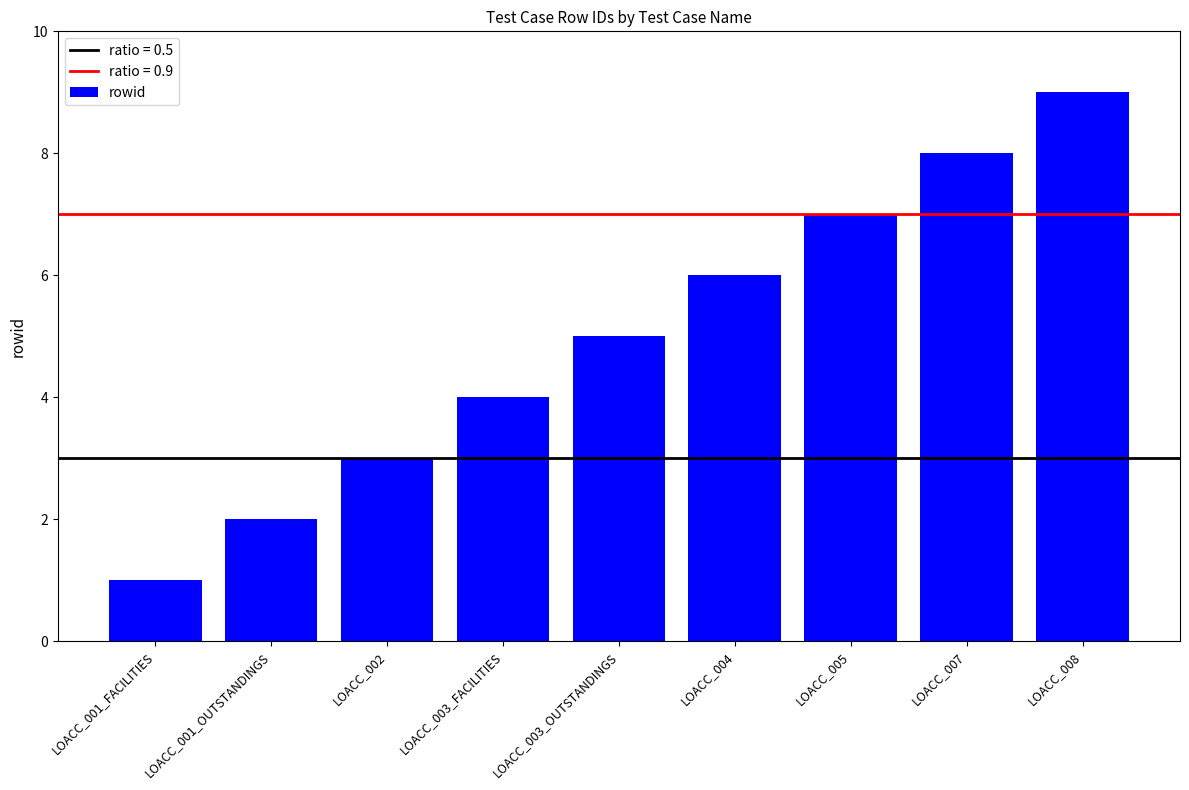

Reading left to right, what are all the values shown in this chart?

LOACC_001_FACILITIES=1	LOACC_001_OUTSTANDINGS=2	LOACC_002=3	LOACC_003_FACILITIES=4	LOACC_003_OUTSTANDINGS=5	LOACC_004=6	LOACC_005=7	LOACC_007=8	LOACC_008=9